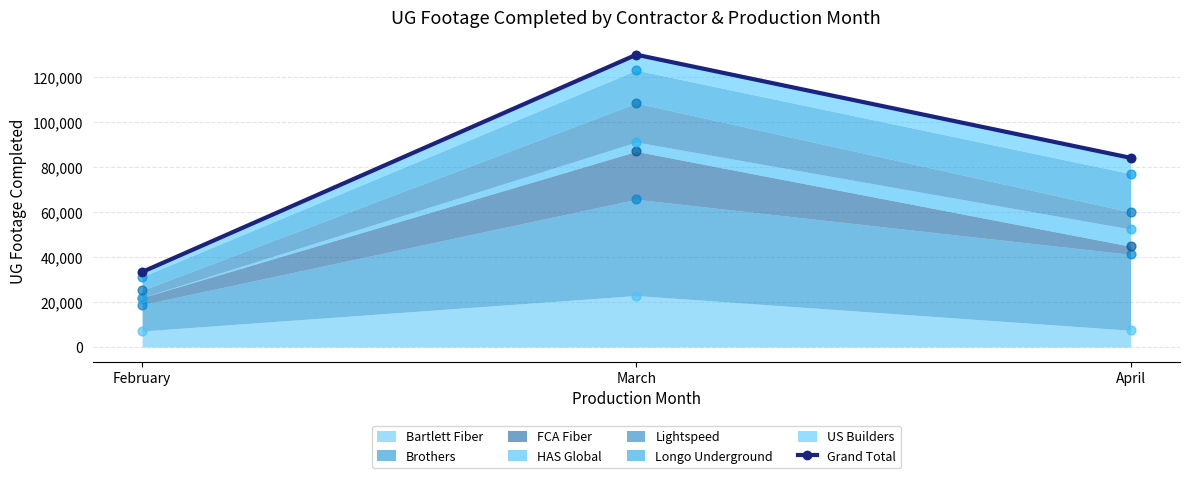

What is the change in value from February to March?

+96631